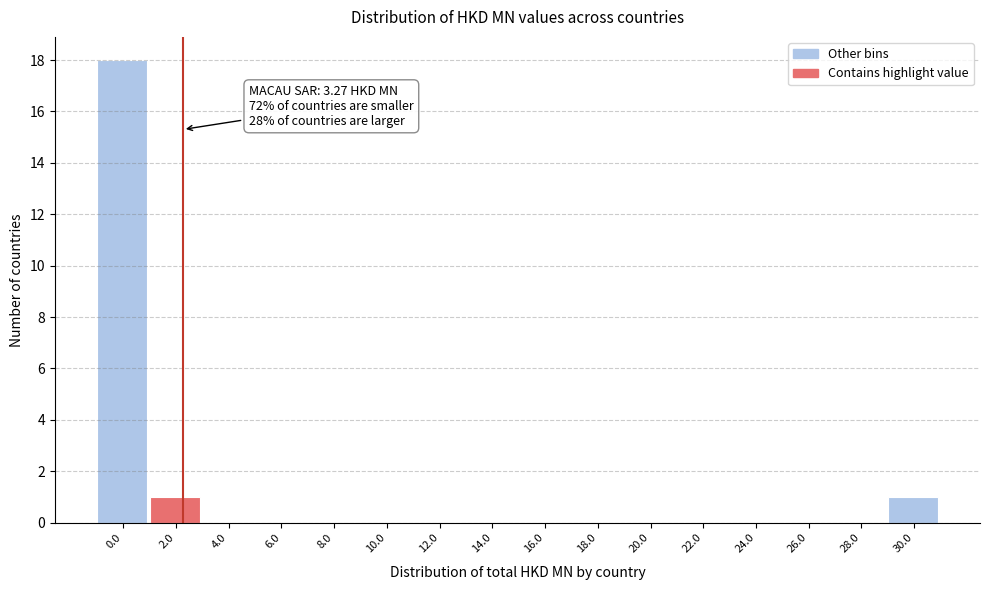

Reading left to right, what are all the values shown in this chart?

0.0=18	2.0=1	4.0=0	6.0=0	8.0=0	10.0=0	12.0=0	14.0=0	16.0=0	18.0=0	20.0=0	22.0=0	24.0=0	26.0=0	28.0=0	30.0=1